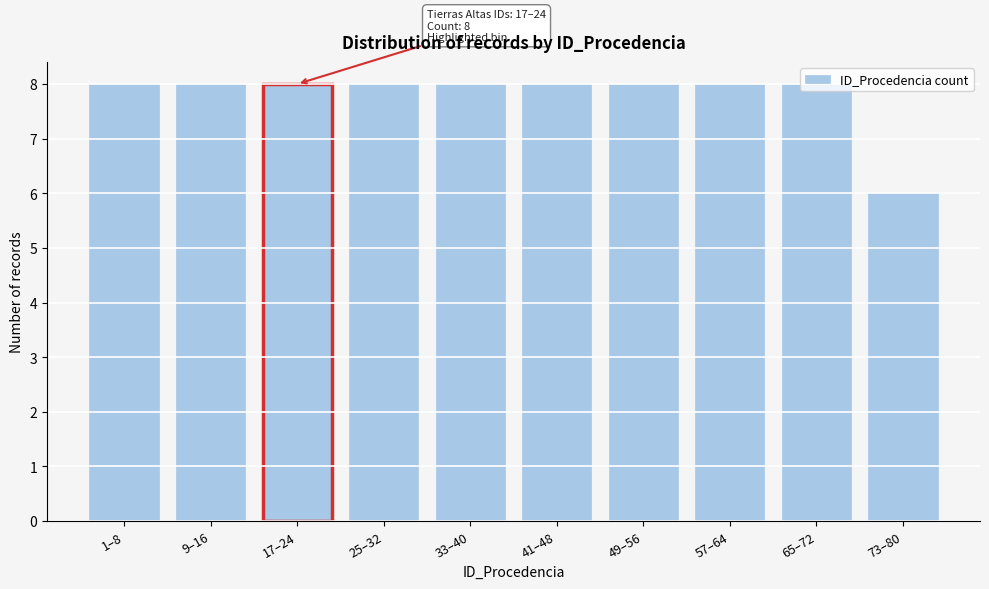

What position from the left is 25–32?

4